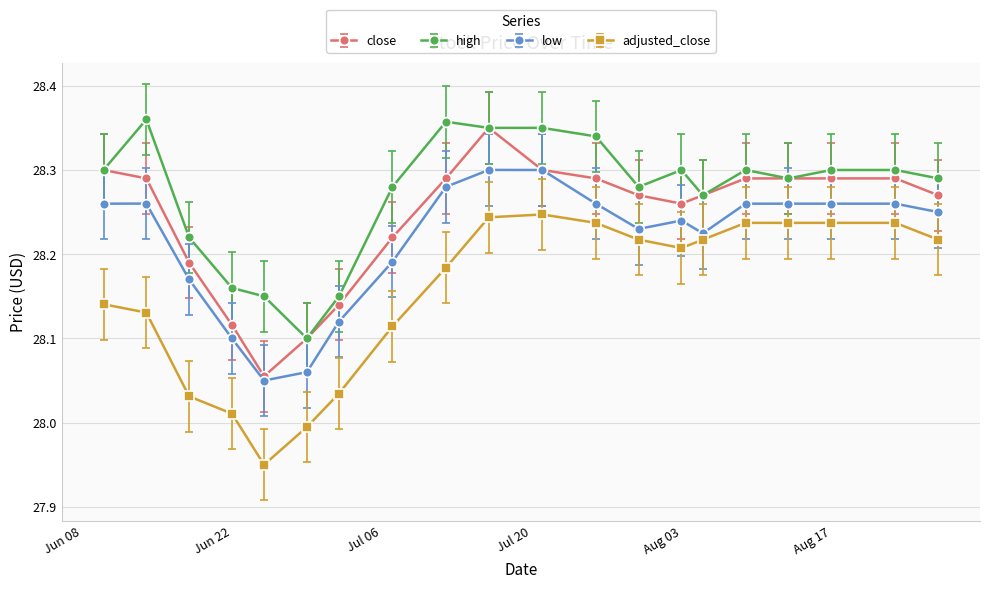

True or false: high has more than 1 interior local peaks.

True